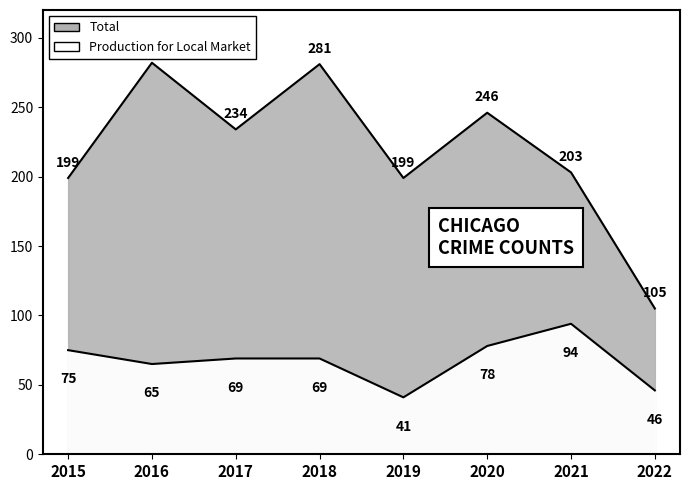

Rank the series by their average value, from highest to lowest.

Total, Production for Local Market